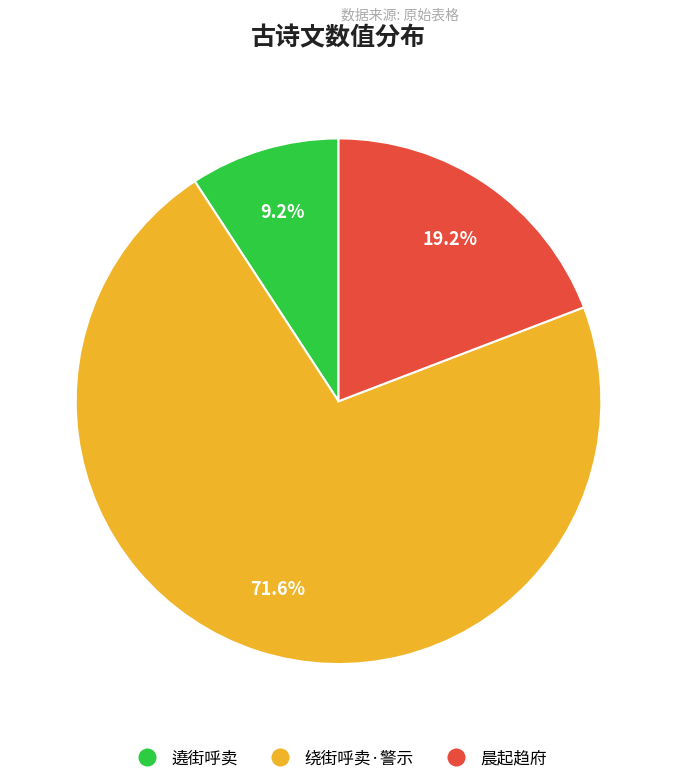

Is there a majority slice in this chart?

Yes